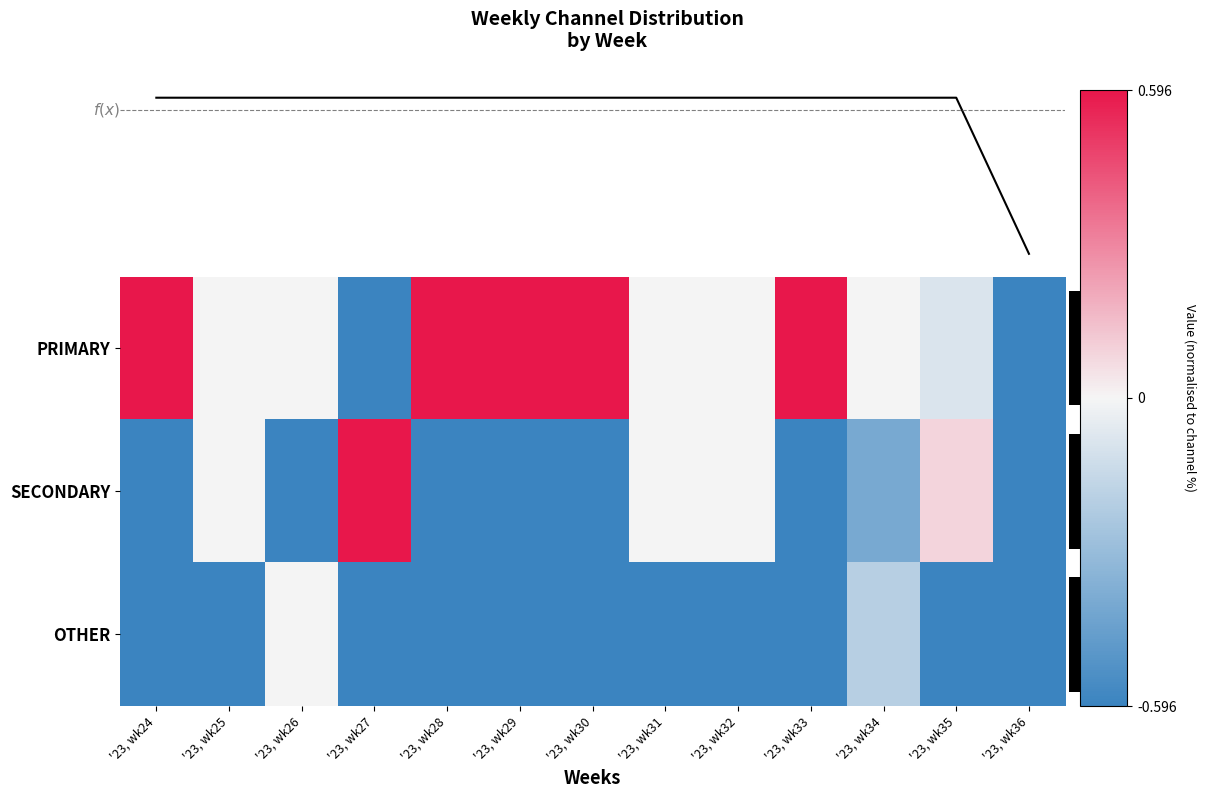

List the labels in order of PRIMARY value, smallest first.

'23, wk27, '23, wk36, '23, wk35, '23, wk25, '23, wk26, '23, wk31, '23, wk32, '23, wk34, '23, wk24, '23, wk28, '23, wk29, '23, wk30, '23, wk33